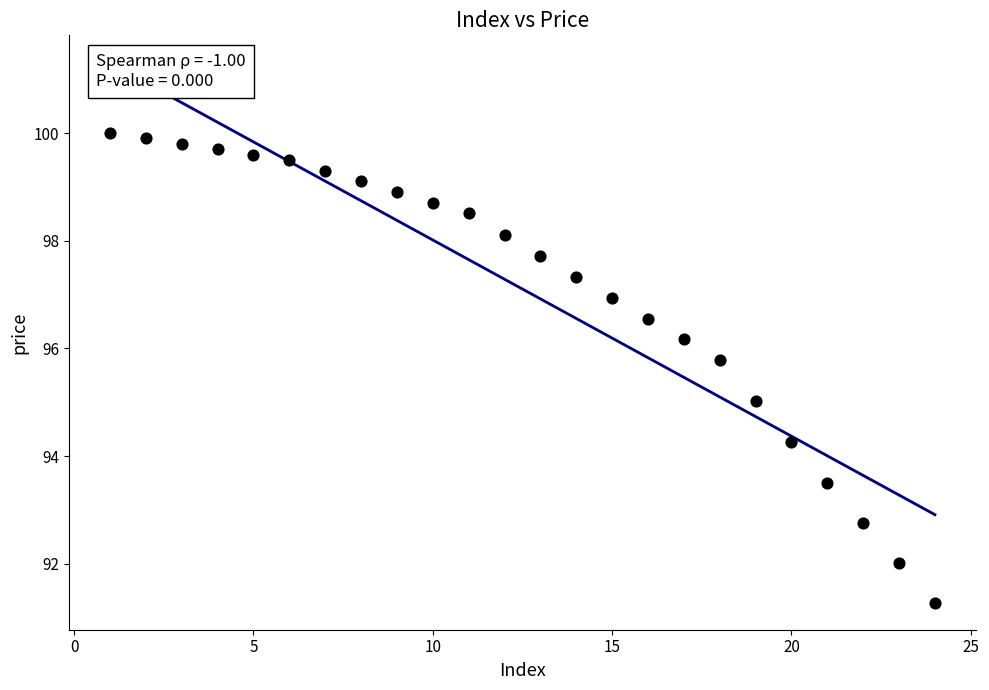

What is the range of Y values (max minus min)?

8.7